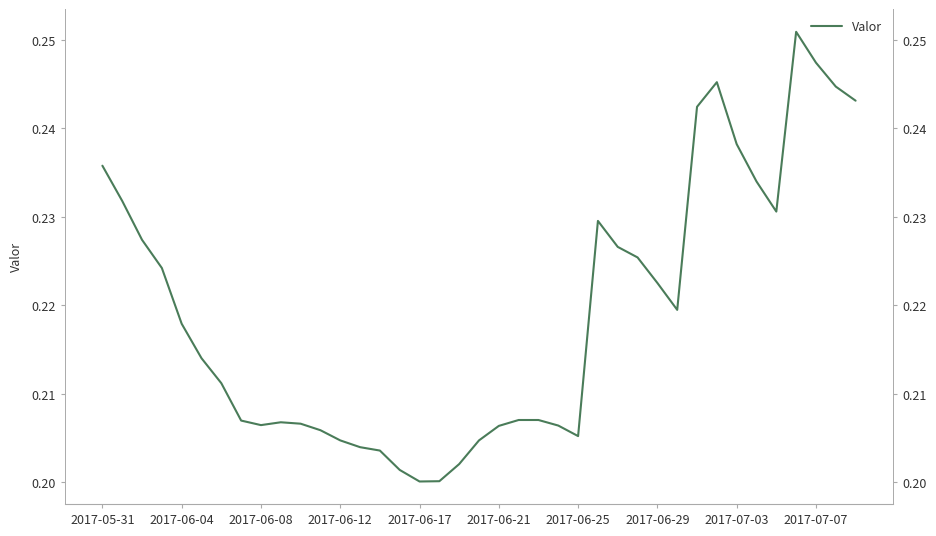

List the labels in order of value, smallest first.

16, 17, 15, 18, 14, 13, 12, 19, 24, 11, 20, 23, 2017-07-03, 10, 2017-07-07, 2017-06-29, 21, 22, 2017-06-25, 2017-06-21, 2017-06-17, 29, 28, 2017-06-12, 27, 26, 2017-06-08, 25, 34, 2017-06-04, 33, 2017-05-31, 32, 30, 38, 37, 31, 36, 35